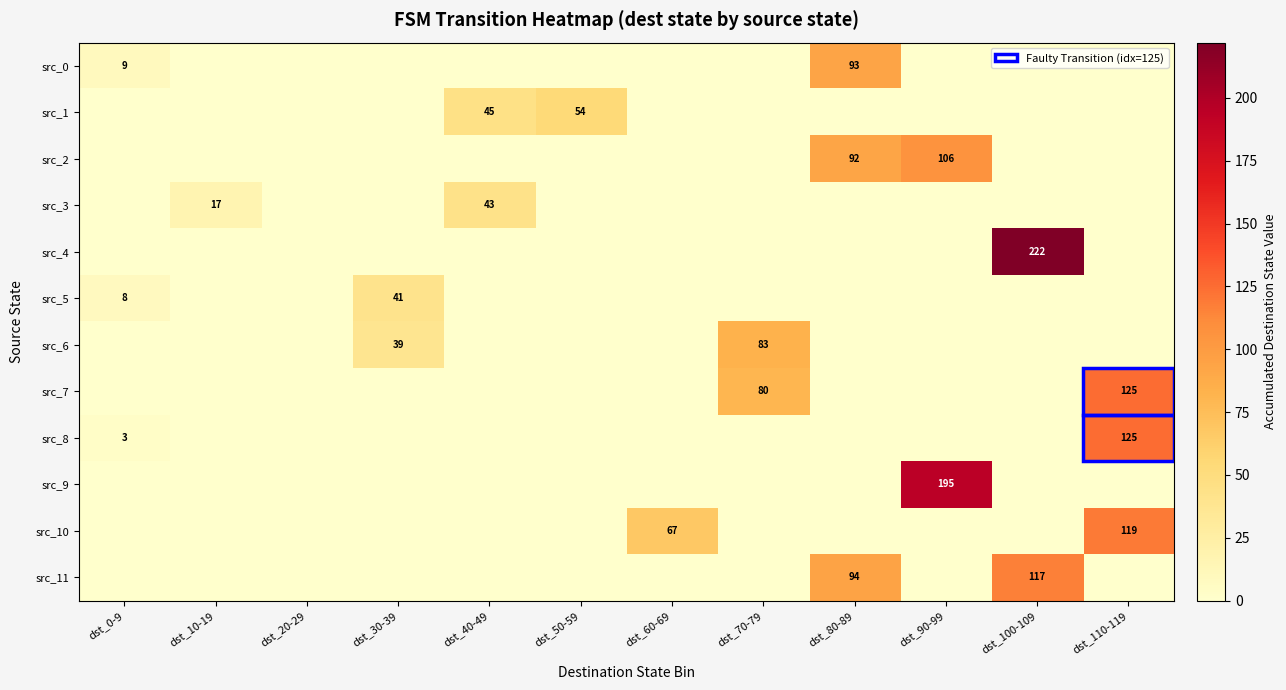

True or false: src_1 has a value of 73 at dst_40-49.

False